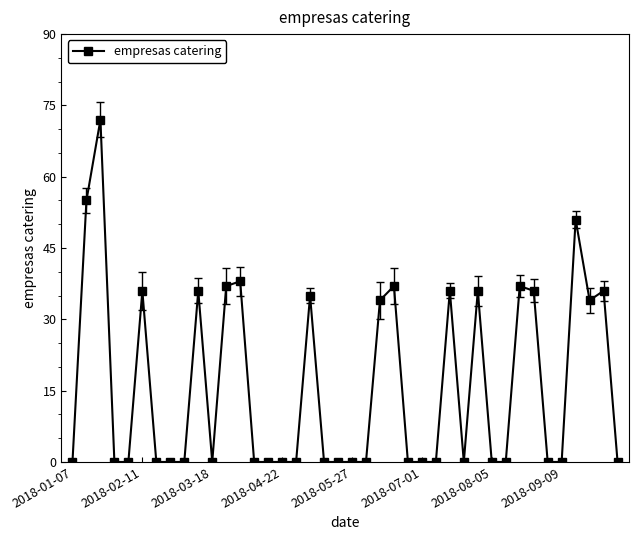

What is the difference between the maximum and minimum values?

72